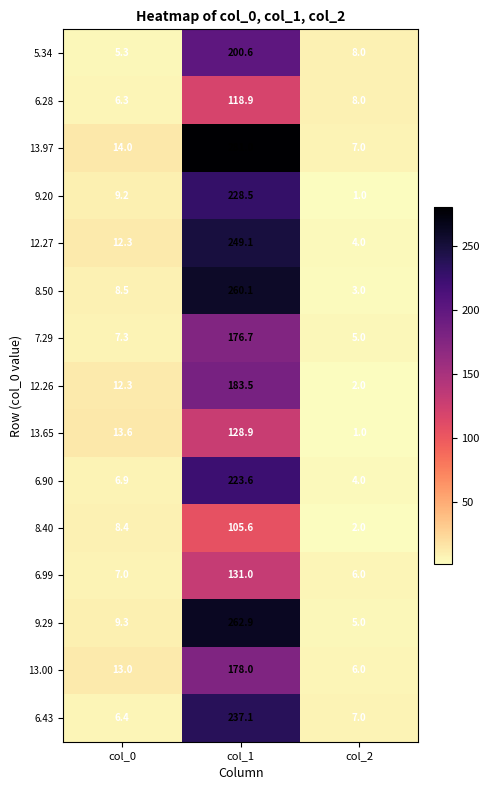

What is the difference between the maximum and second lowest values in the 7.29 series?

169.4